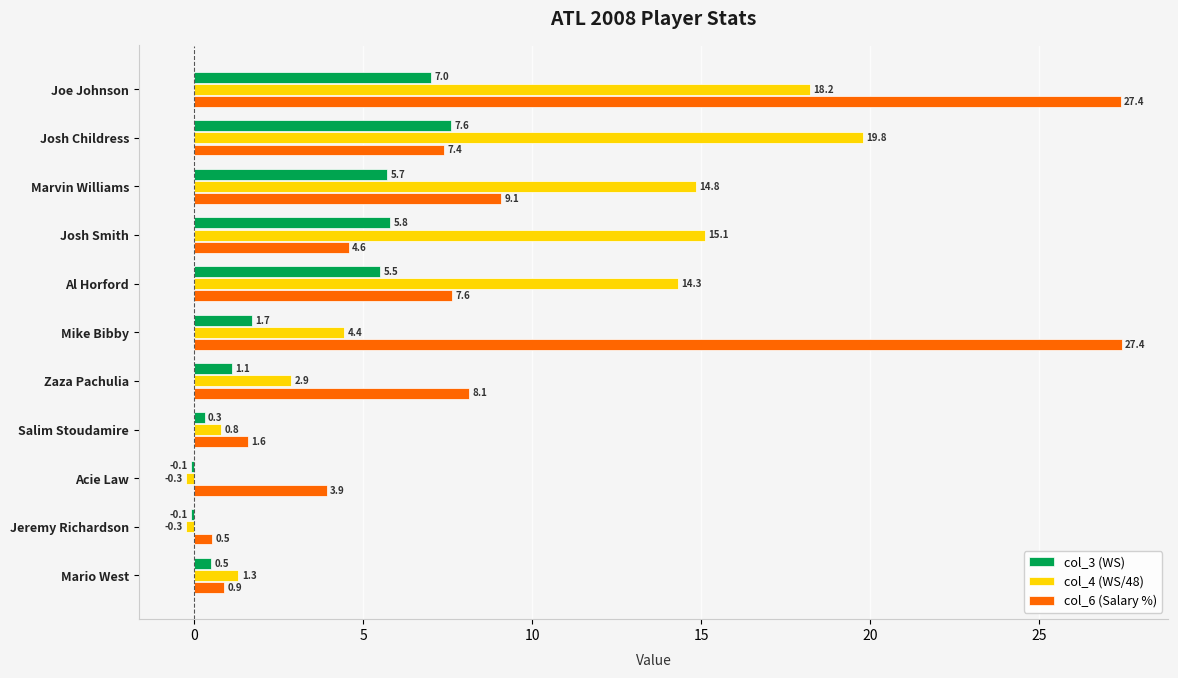

Is it true that col_4 (WS/48) equals 3.1 at Al Horford?

False